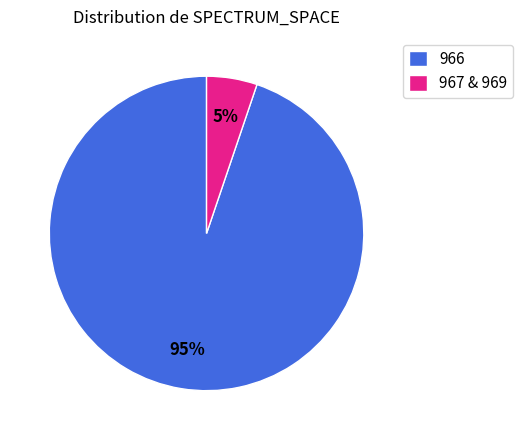

Between 967 & 969 and 966, which is larger?

966